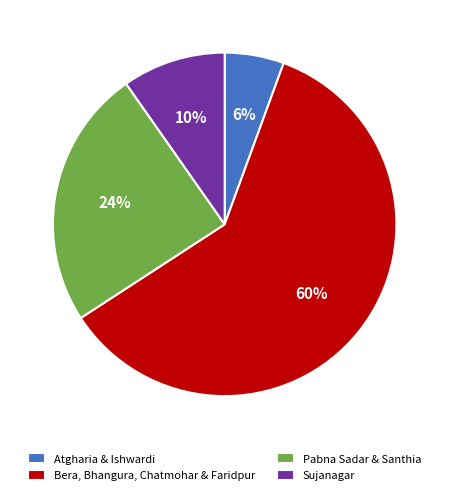

Is there a majority slice in this chart?

Yes